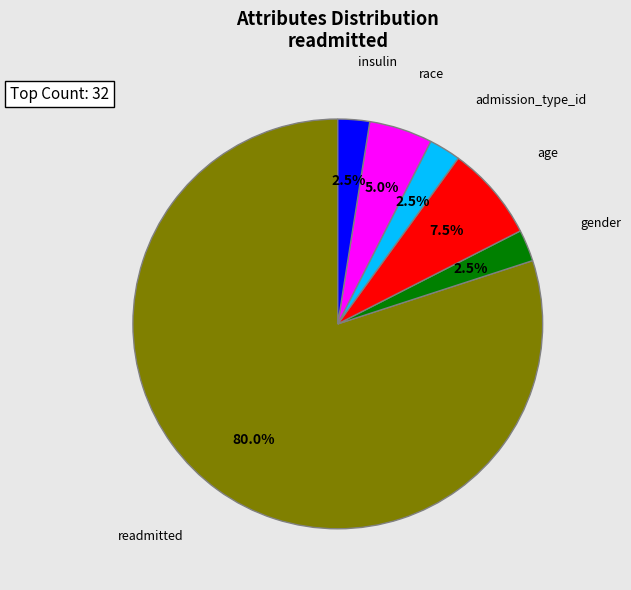

Count the number of slices in the pie.

6